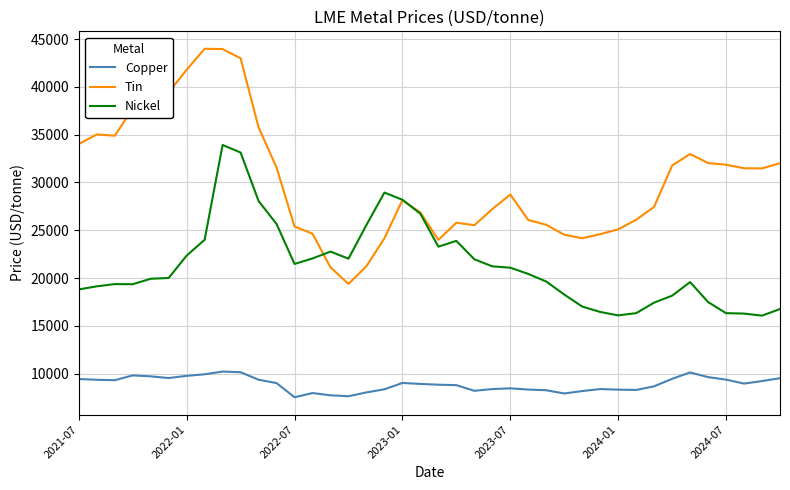

True or false: Copper and Tin intersect in this chart.

False